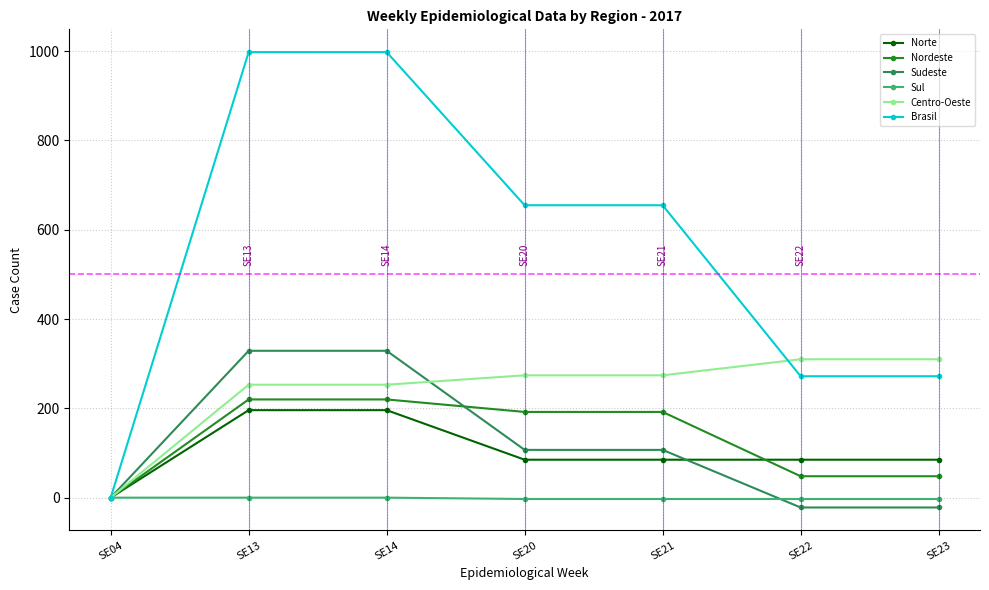

Between SE14 and SE23, which series saw the biggest shift?

Brasil